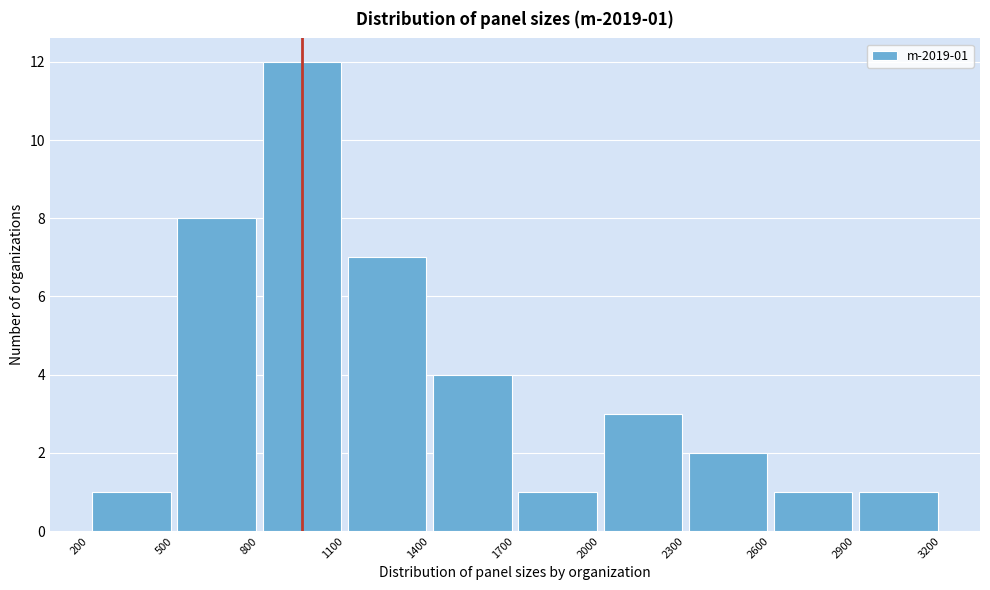

Which range on the x-axis has the tallest bar?

800 to 1100